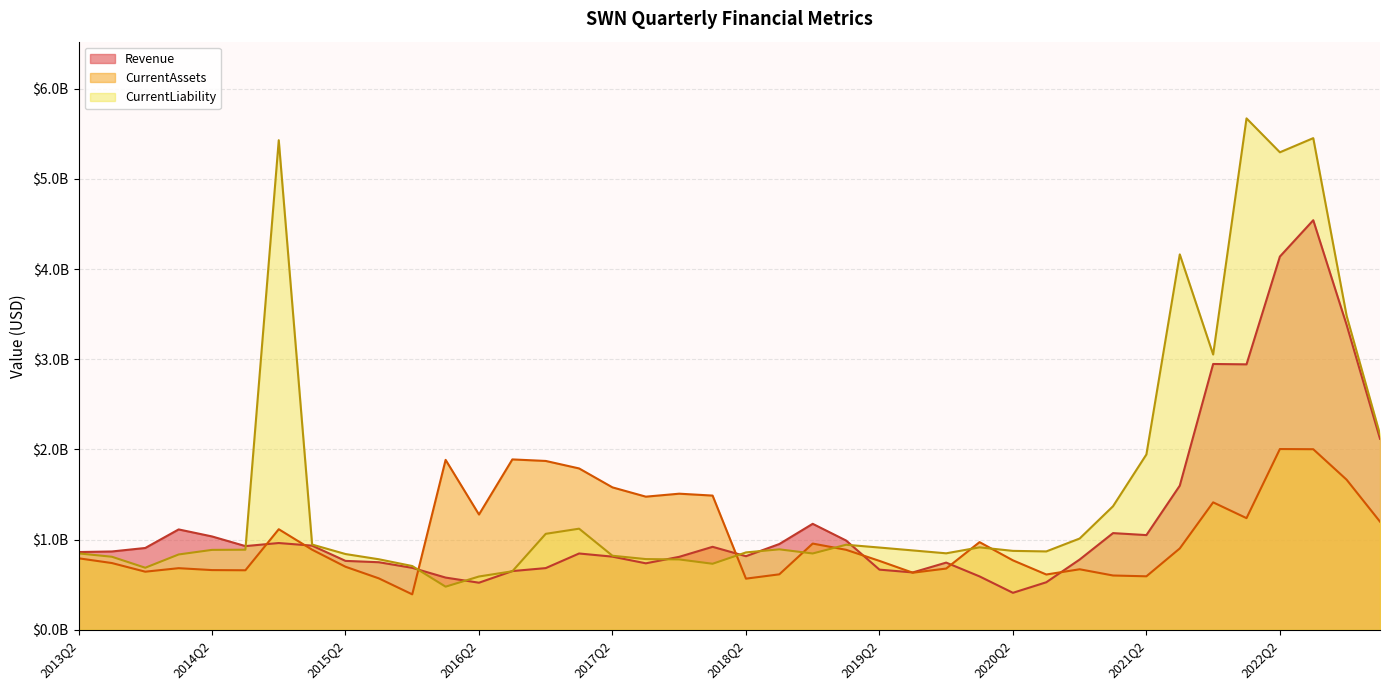

How many lines are shown in the chart?

3